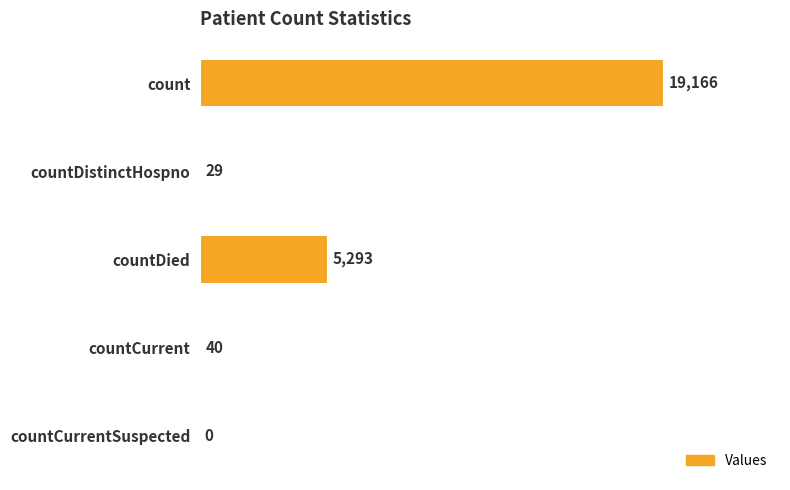

How many categories are shown in the chart?

5